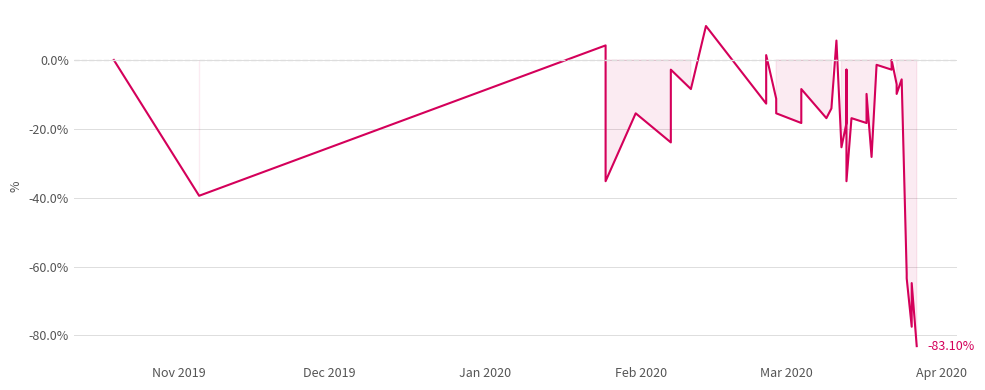

What position from the right is Feb 2020?

37